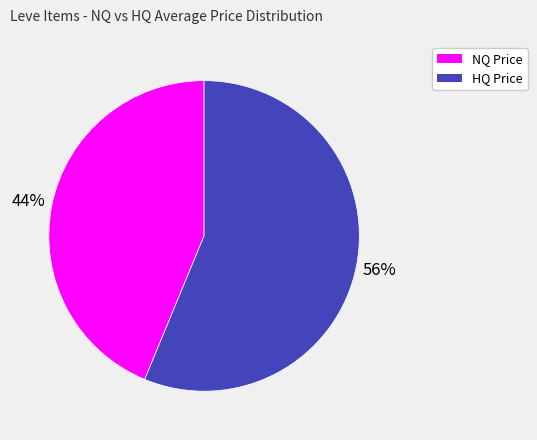

To the nearest percent, what is the difference between the largest and smallest slice percentages?

12%